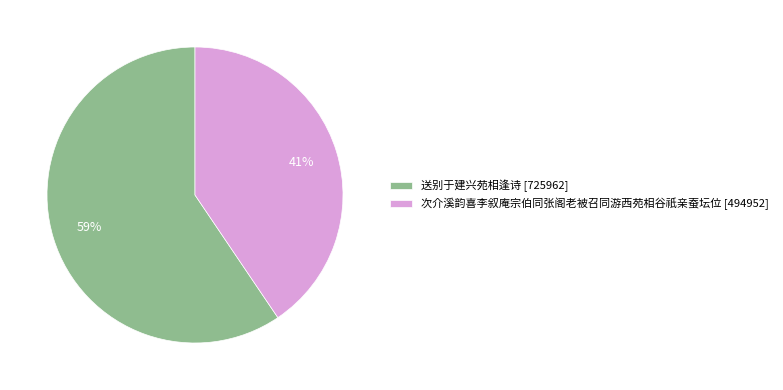

How many segments does this pie chart have?

2